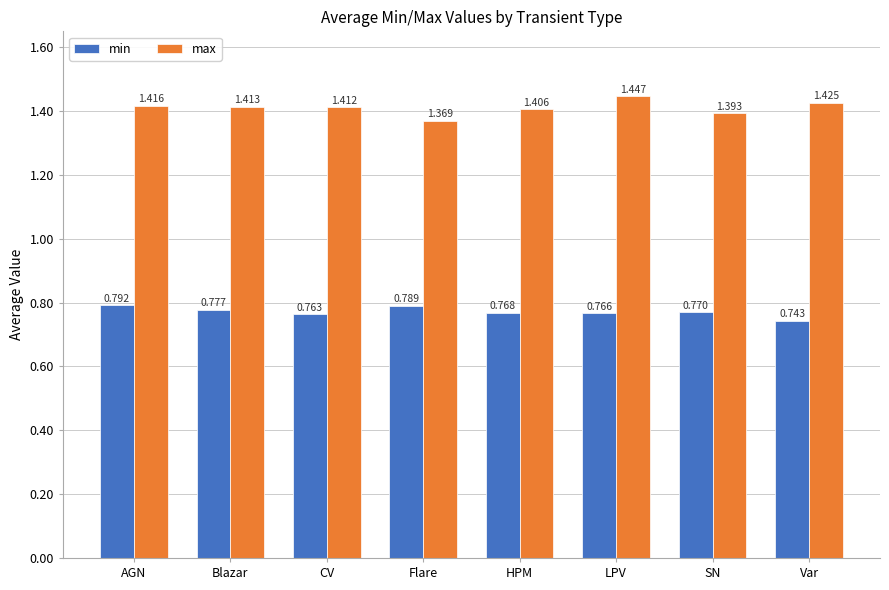

Where is max nearest to the value 1?

Flare